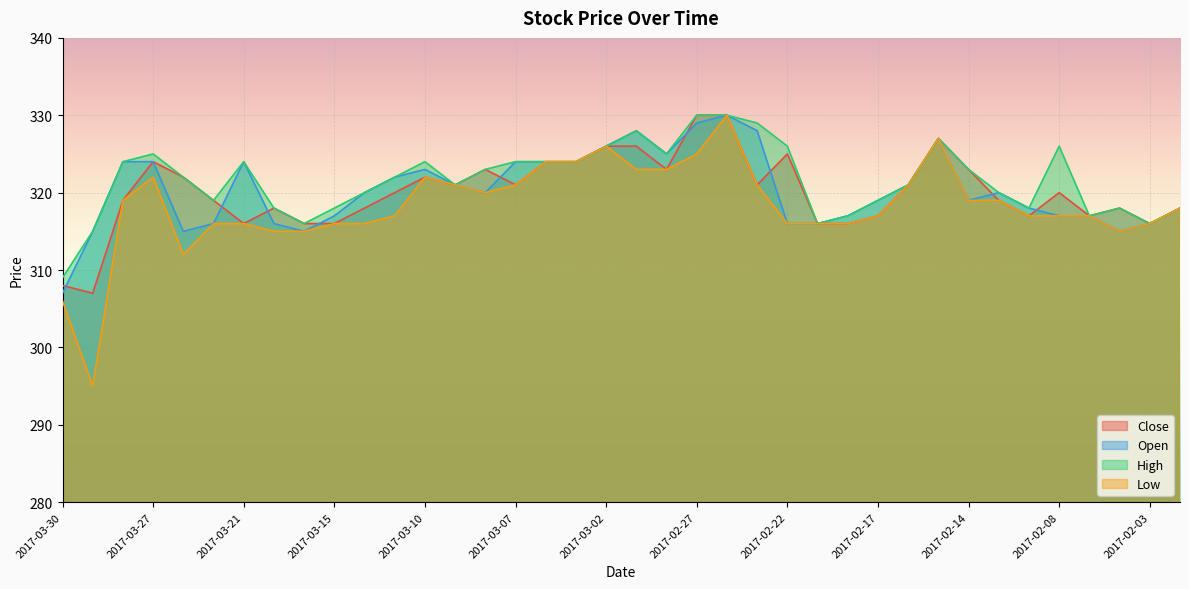

At 2017-02-24, list the series in order from largest to smallest.

Close, Open, High, Low